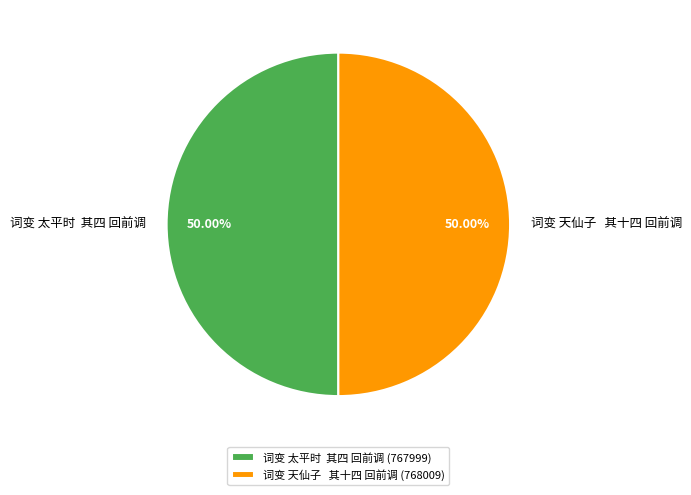

Approximately how many times larger is the value at 词变 天仙子 其十四 回前调 compared to 词变 太平时 其四 回前调?

1.0